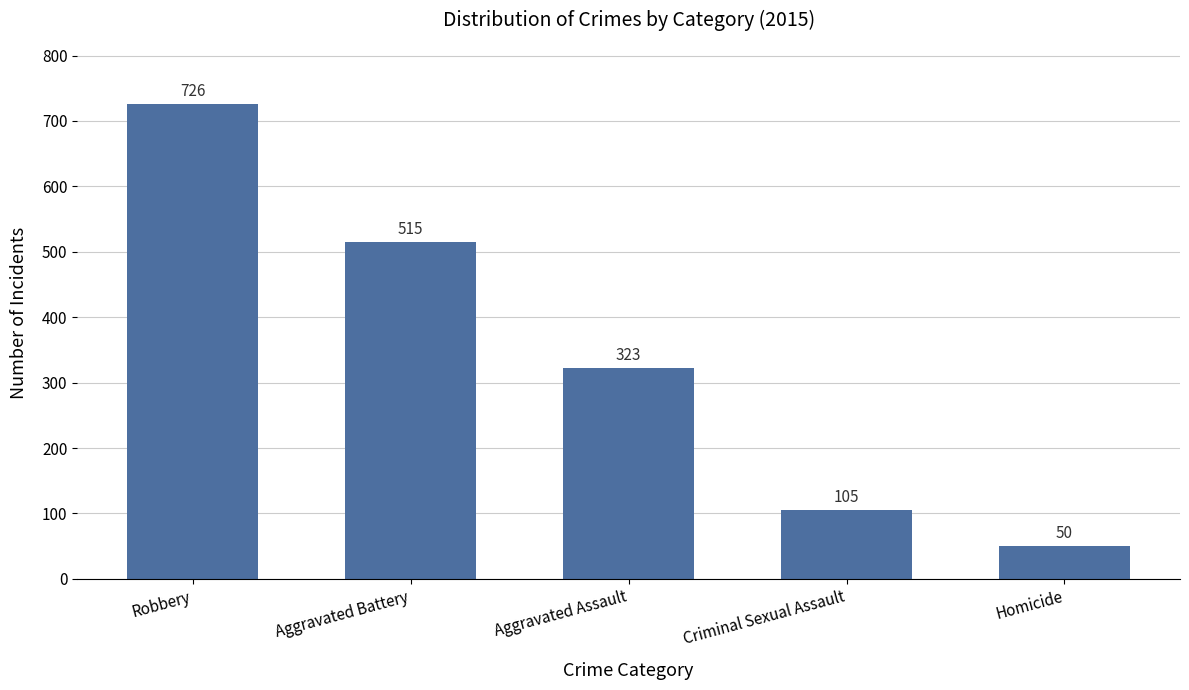

What is the minimum value shown in the chart?

50